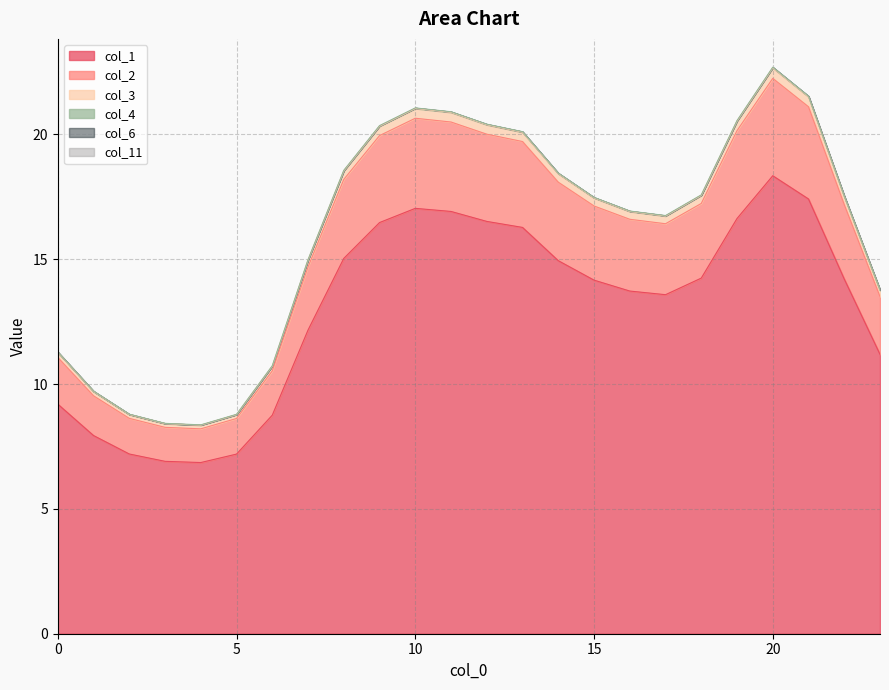

Reading left to right, extract all data points from this chart.

col_1: 0=9.2	1=7.9	2=7.2	3=6.9	4=6.9	5=7.2	6=8.8	7=12.2	8=15.0	9=16.5	10=17.0	11=16.9	12=16.5	13=16.3	14=14.9	15=14.2	16=13.7	17=13.6	18=14.2	19=16.6	20=18.3	21=17.4	22=14.2	23=11.2
col_2: 0=11.1	1=9.5	2=8.6	3=8.3	4=8.2	5=8.6	6=10.5	7=14.7	8=18.2	9=20.0	10=20.6	11=20.5	12=20.0	13=19.7	14=18.1	15=17.1	16=16.6	17=16.4	18=17.2	19=20.2	20=22.2	21=21.1	22=17.2	23=13.5
col_3: 0=11.3	1=9.7	2=8.8	3=8.4	4=8.4	5=8.8	6=10.7	7=15.0	8=18.5	9=20.3	10=21.0	11=20.9	12=20.4	13=20.1	14=18.4	15=17.5	16=16.9	17=16.7	18=17.6	19=20.5	20=22.7	21=21.5	22=17.5	23=13.8
col_4: 0=11.3	1=9.7	2=8.8	3=8.4	4=8.4	5=8.8	6=10.7	7=15.0	8=18.6	9=20.4	10=21.1	11=20.9	12=20.4	13=20.1	14=18.4	15=17.5	16=16.9	17=16.8	18=17.6	19=20.6	20=22.7	21=21.5	22=17.5	23=13.8